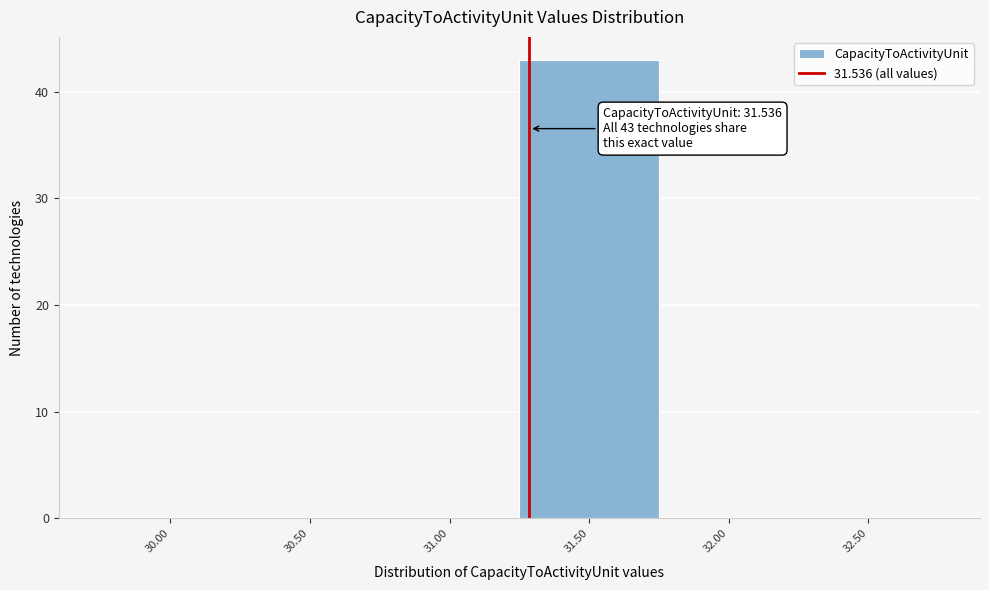

Reading left to right, transcribe all the data shown in this chart.

30.00=0	30.50=0	31.00=0	31.50=43	32.00=0	32.50=0